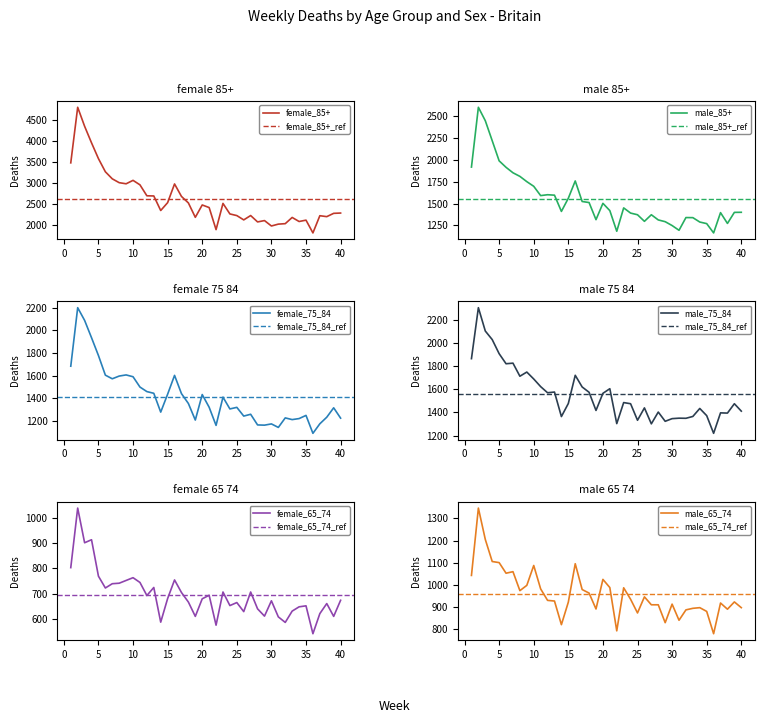

What is the difference between the highest and lowest values at 9?

2230